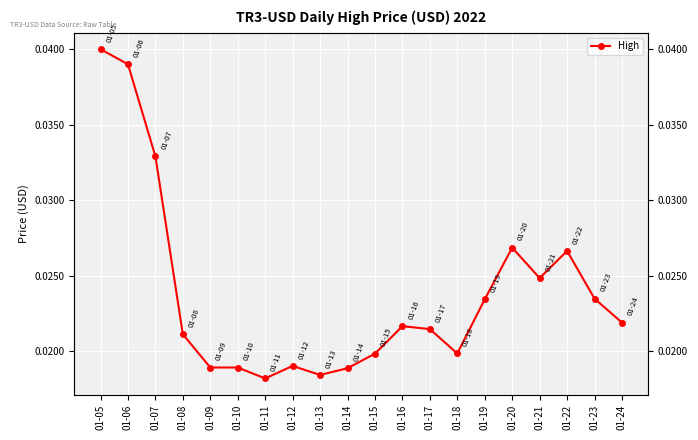

True or false: the data has more than 2 interior local peaks.

True